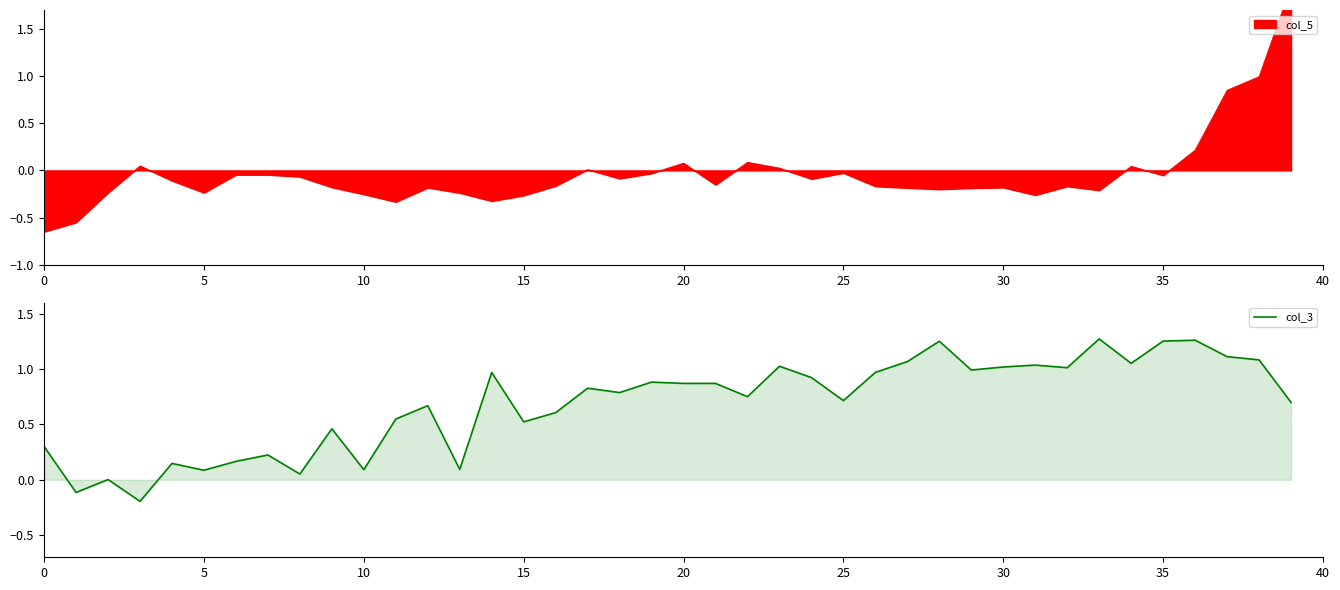

Reading left to right, extract all data points from this chart.

0.3	-0.1	0.0	-0.2	0.1	0.1	0.2	0.2	0.1	0.5	0.1	0.5	0.7	0.1	1.0	0.5	0.6	0.8	0.8	0.9	0.9	0.9	0.8	1.0	0.9	0.7	1.0	1.1	1.3	1.0	1.0	1.0	1.0	1.3	1.1	1.3	1.3	1.1	1.1	0.7